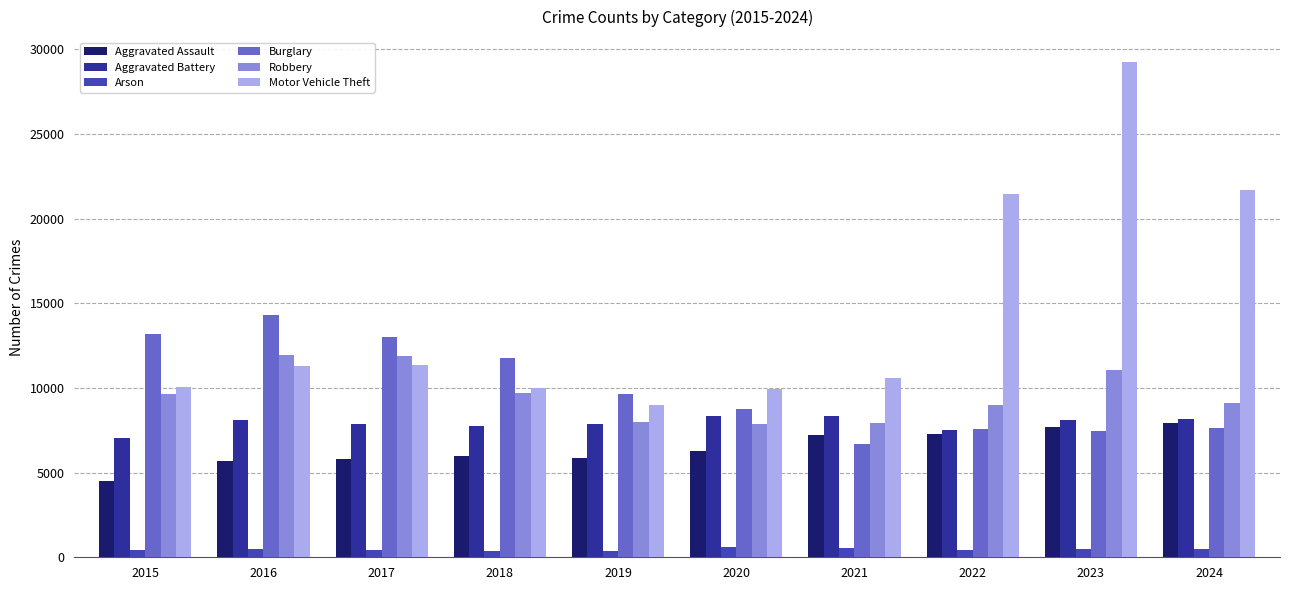

How many bars are there in total?

60